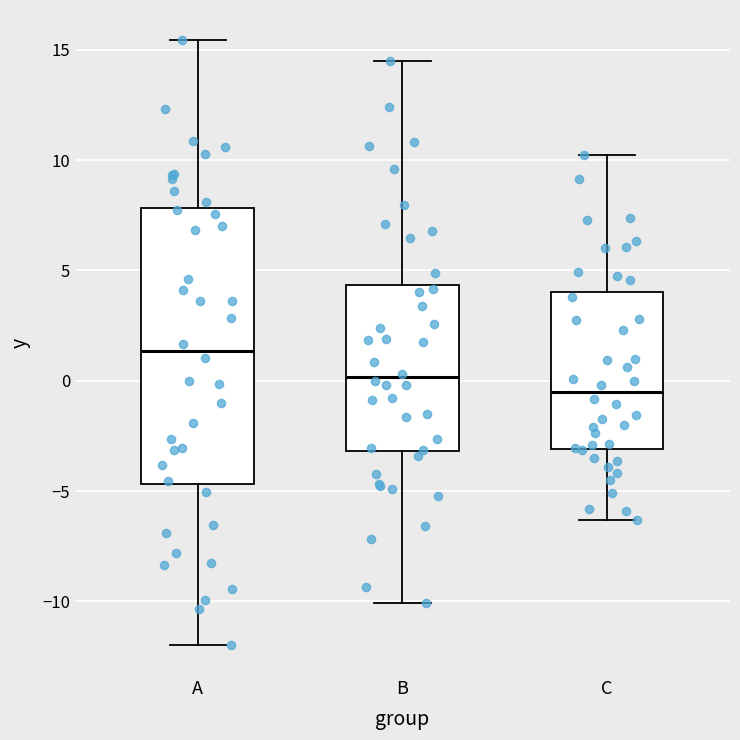

Which box is the tallest, from its lower edge to its upper edge?

A